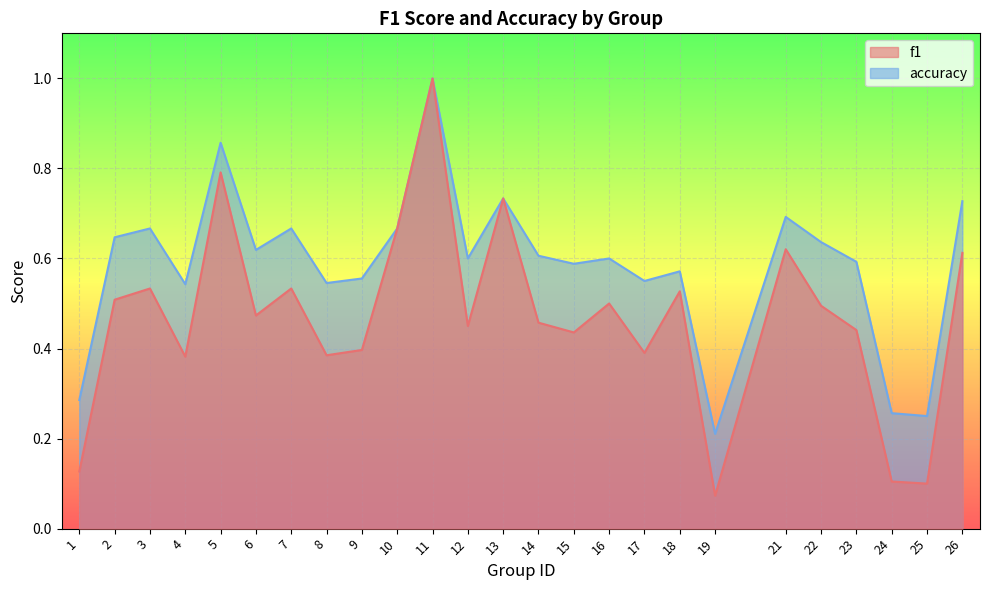

The f1 series shows 0.4 at 4. True or false?

True